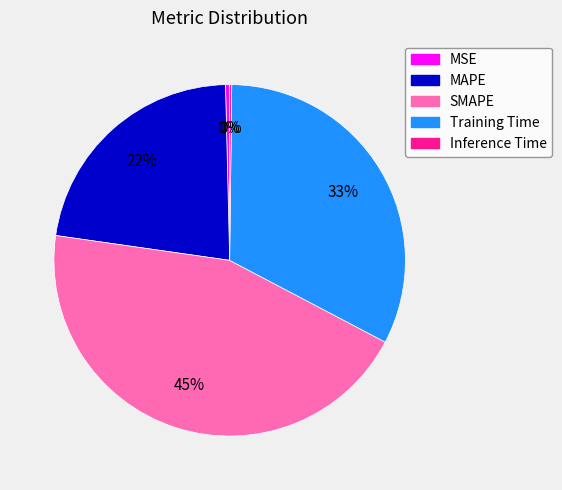

Is the sum of MAPE and Training Time greater than half?

Yes